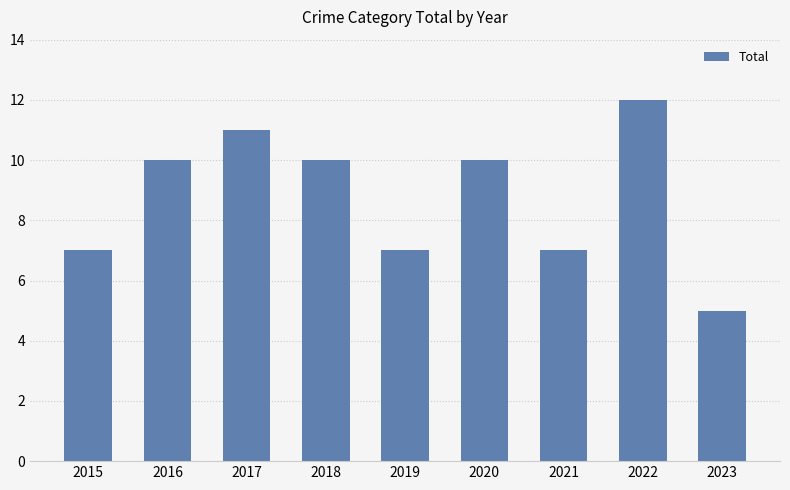

What is the greatest value displayed?

12